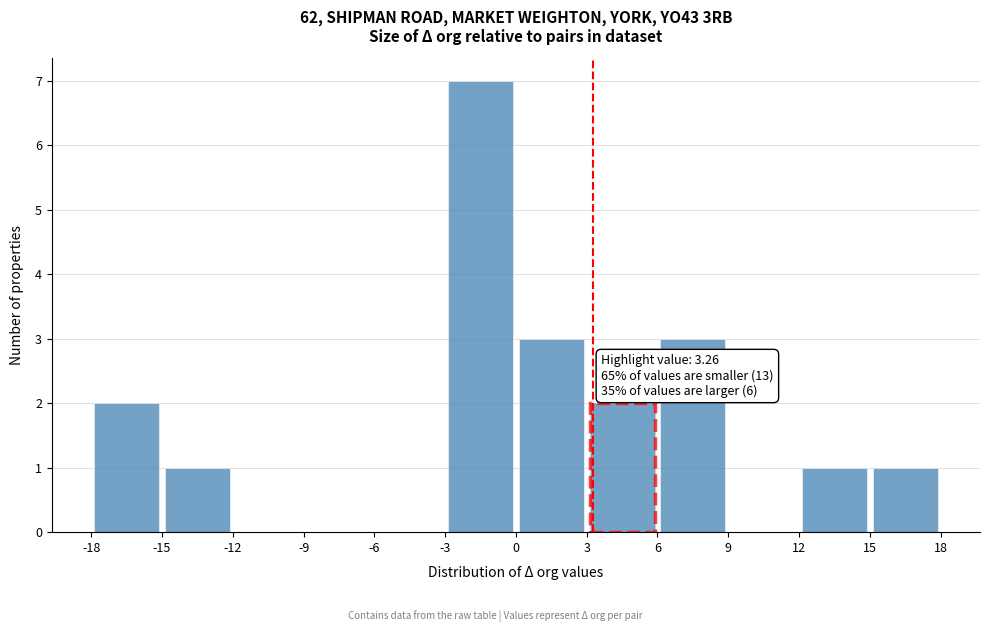

Over which range of the x-axis is the bar tallest?

-3 to 0